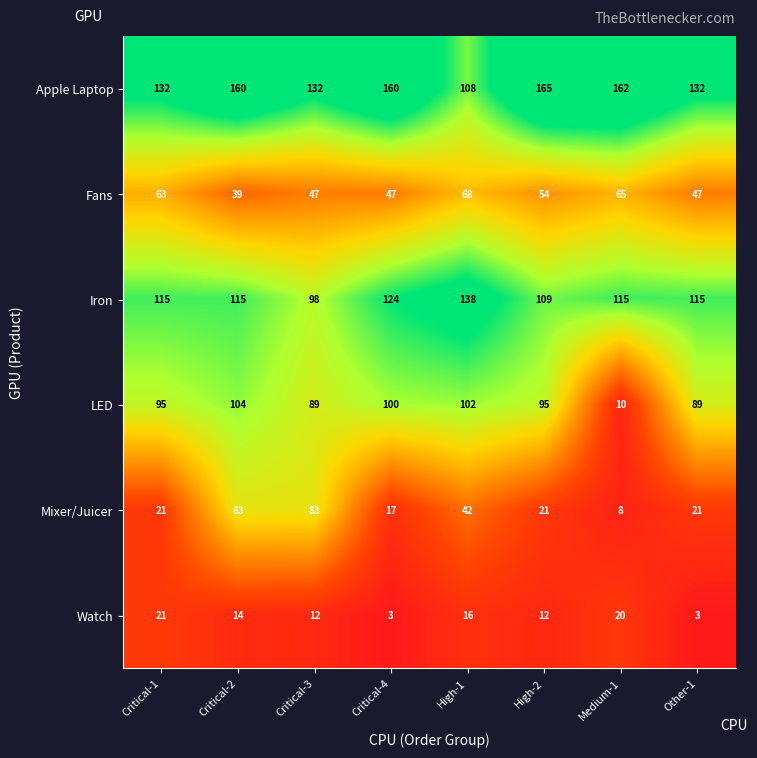

Which series has the widest spread of values?

LED